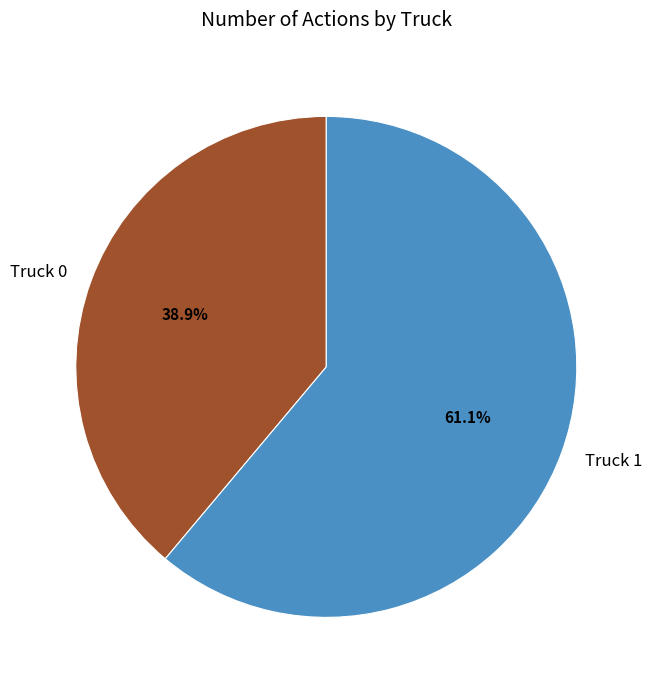

To the nearest percent, what is the average slice percentage?

50%